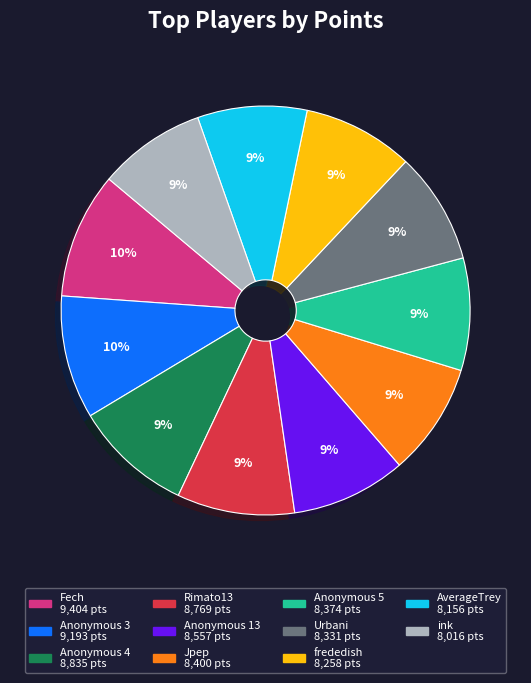

True or false: Anonymous 5 accounts for 9% of the total.

True